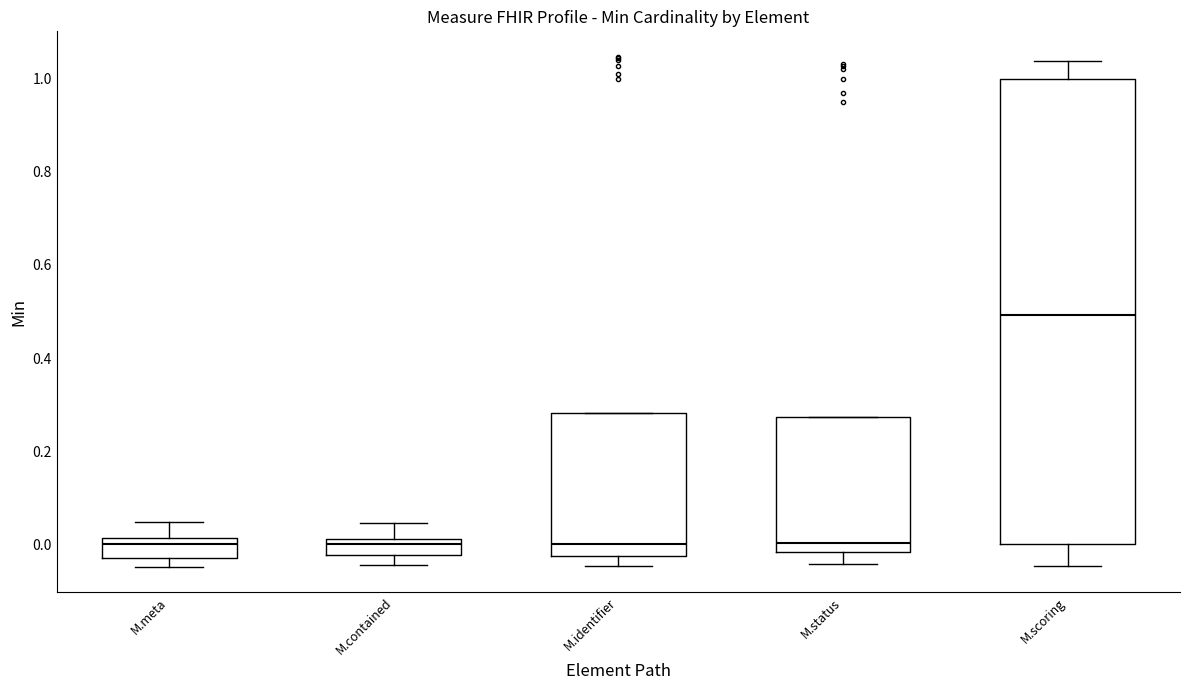

Where does the median line of the box for M.status sit on the y-axis? The values are not printed on the chart, so give them approximately, as read against the axis.

0.00